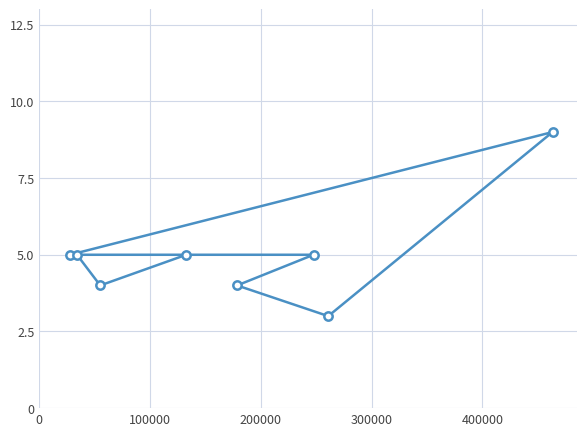

What is the difference between the maximum and minimum values?

6